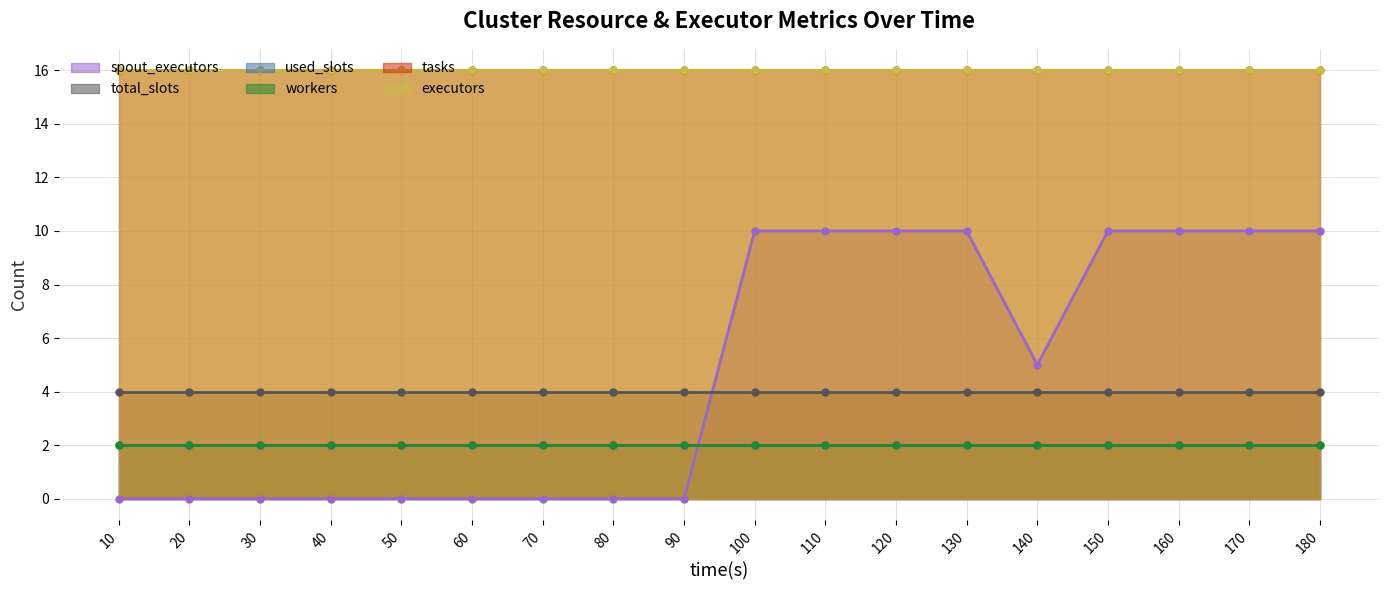

What are all the series names shown in the legend?

spout_executors, total_slots, used_slots, workers, tasks, executors